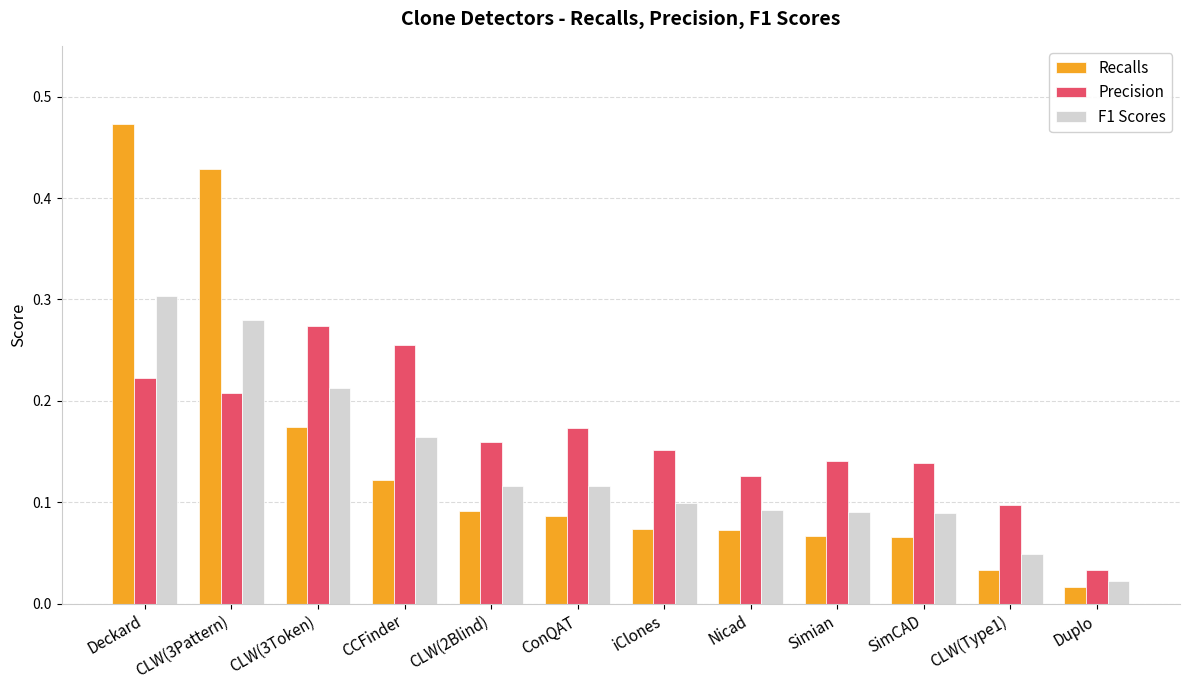

Which series changed the most between CCFinder and SimCAD?

Precision